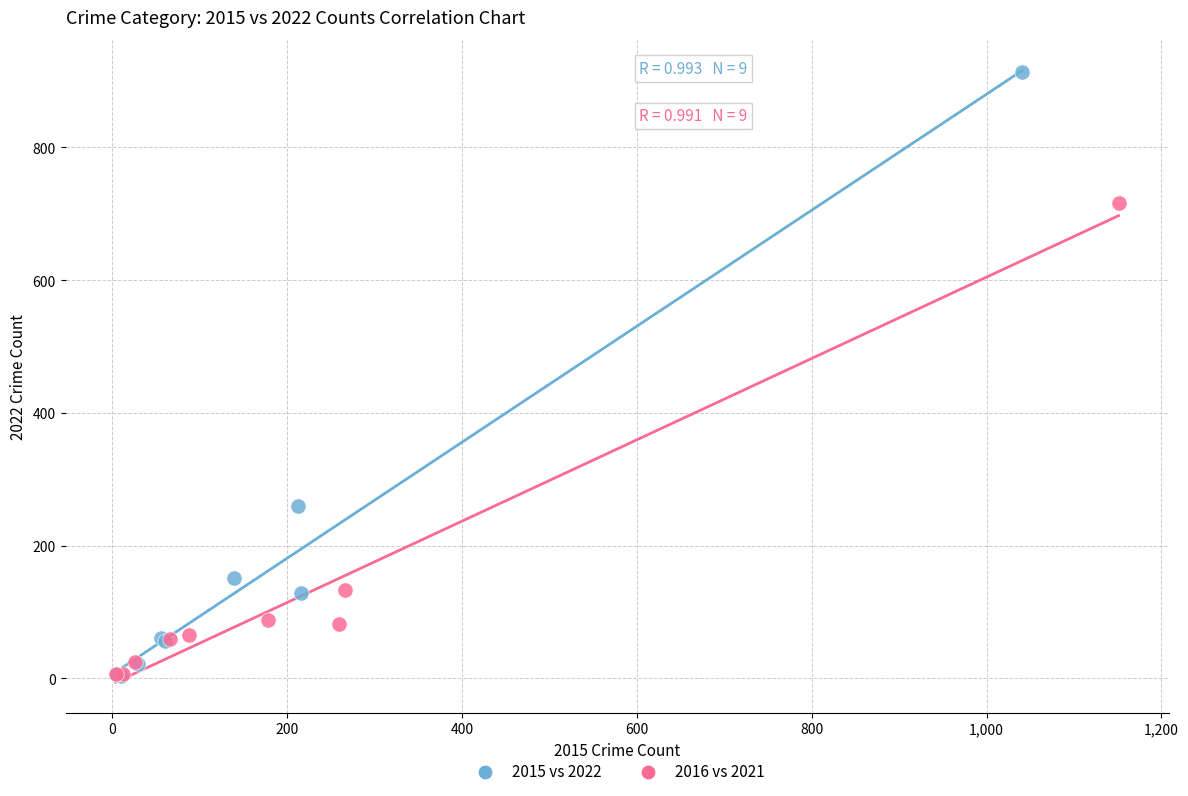

Which series has the largest Y range (max minus min)?

2015 vs 2022